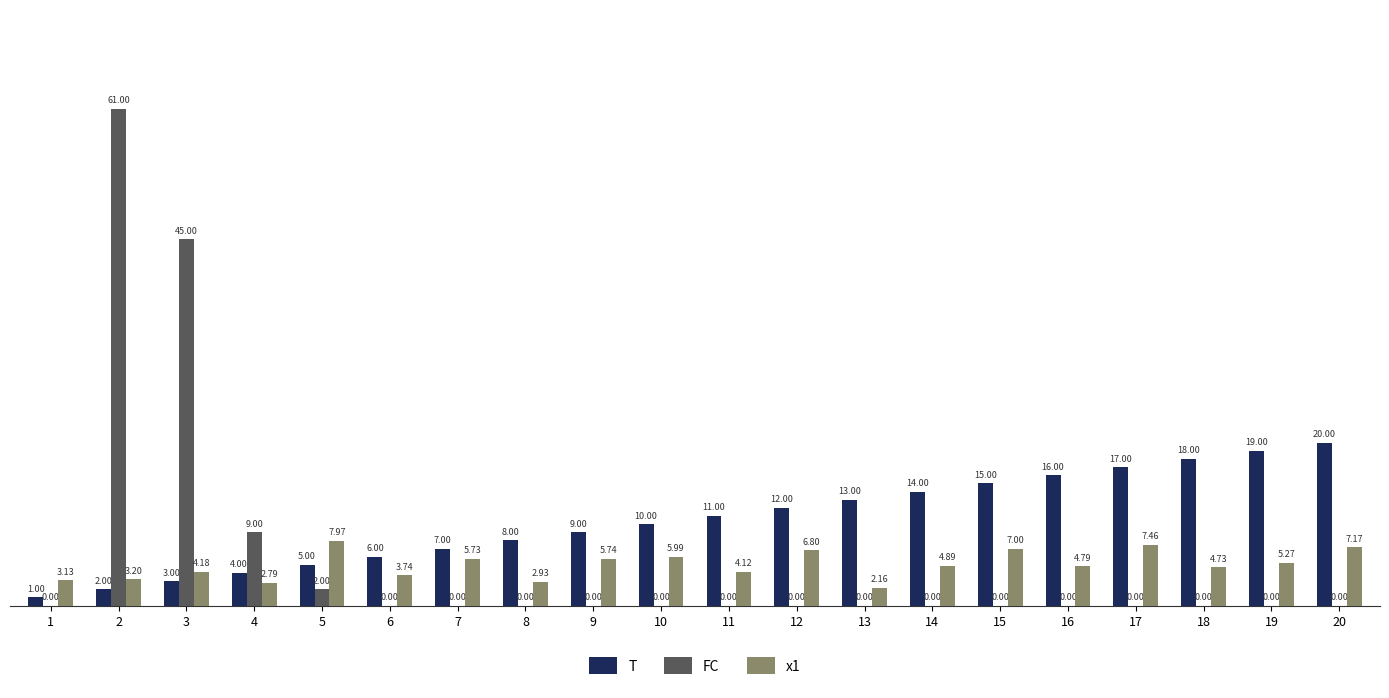

What is the total value across all series at 2?

66.2